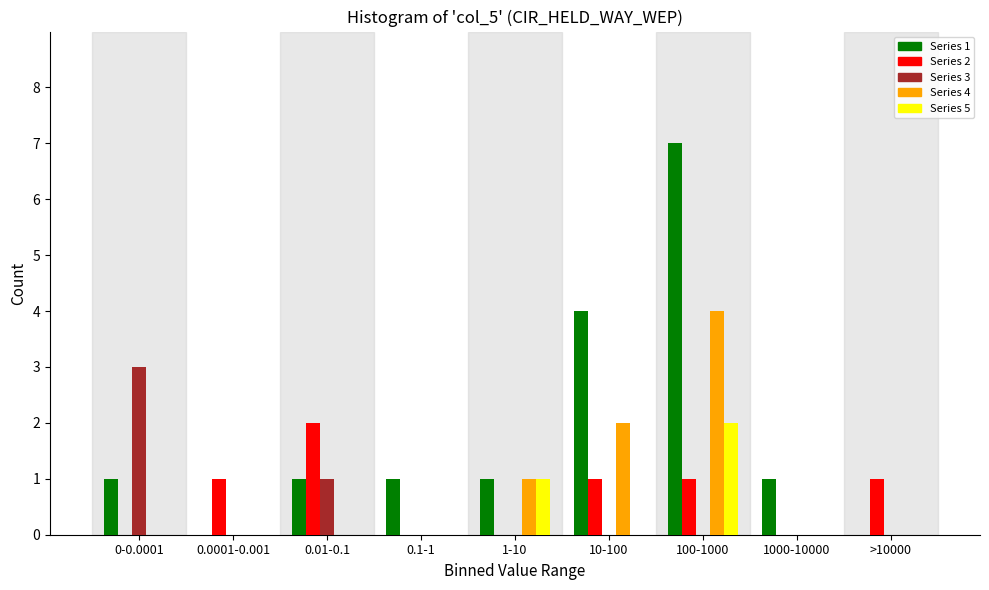

Is it true that Series 2 equals 1 at 1000-10000?

False